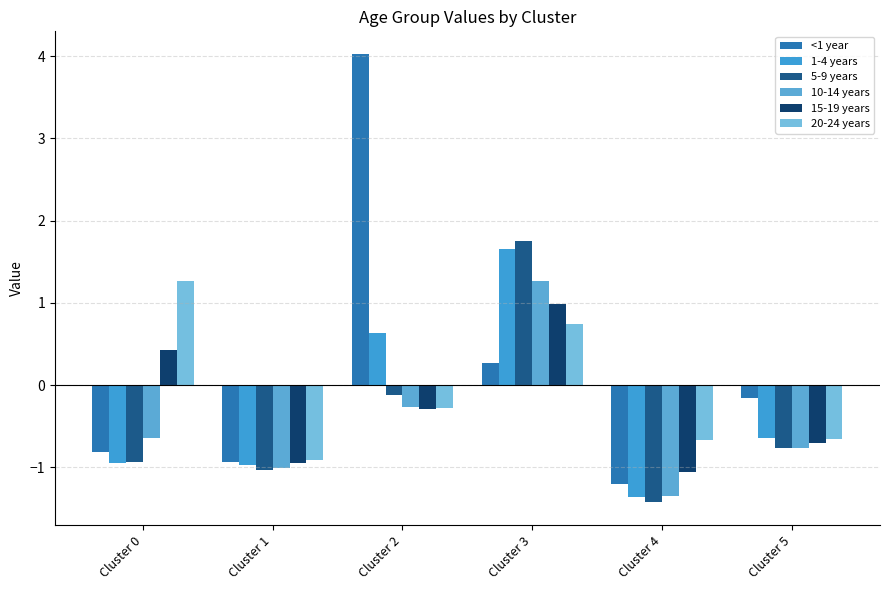

What are all the series names shown in the legend?

<1 year, 1-4 years, 5-9 years, 10-14 years, 15-19 years, 20-24 years